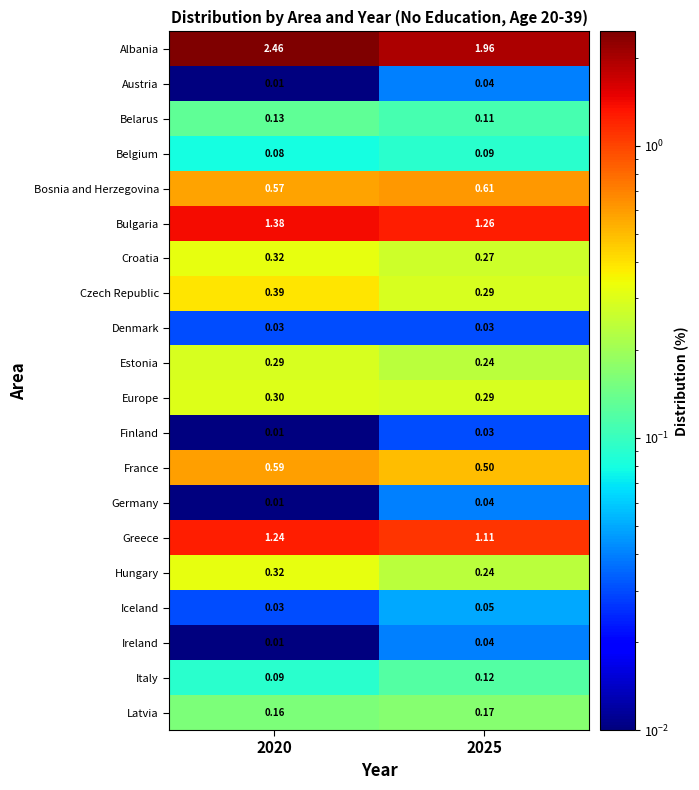

Which series has the largest range (max minus min)?

Albania